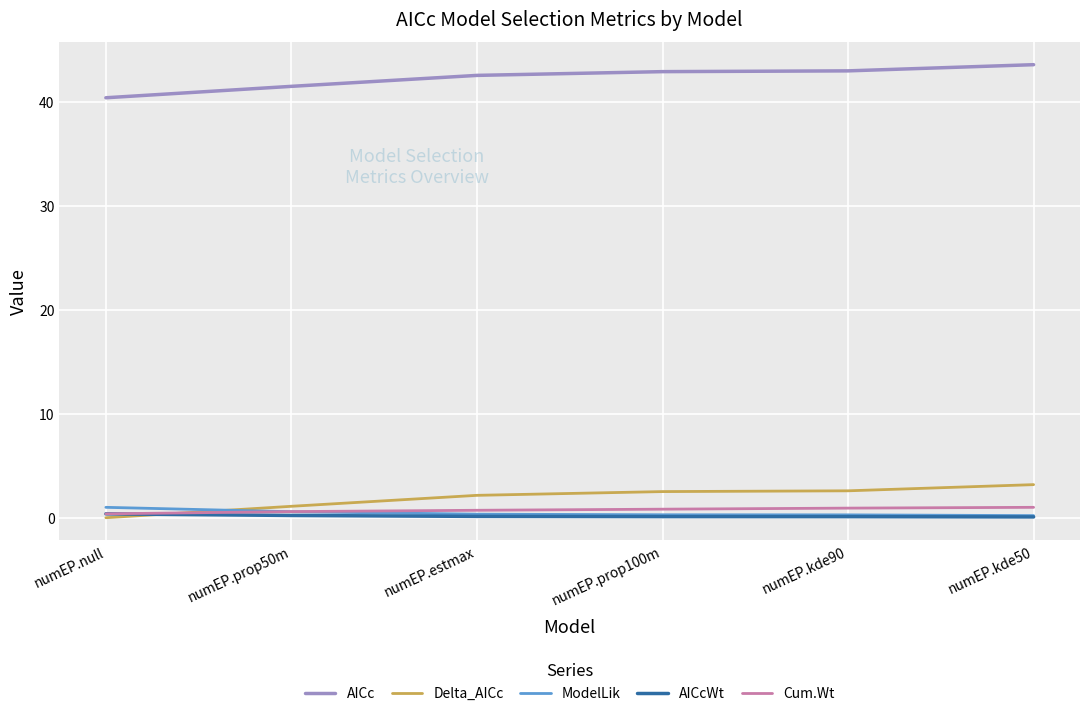

True or false: Delta_AICc and AICc intersect in this chart.

False